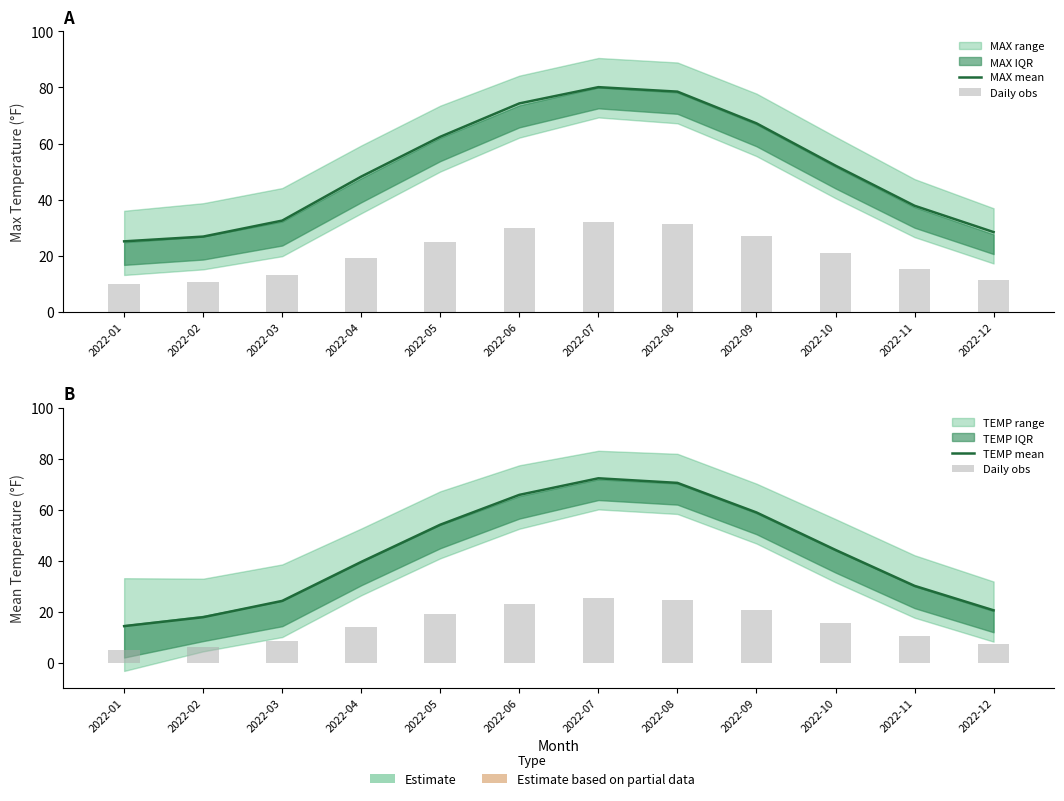

Rank the series by their maximum value, from lowest to highest.

Daily obs, TEMP mean, MAX mean